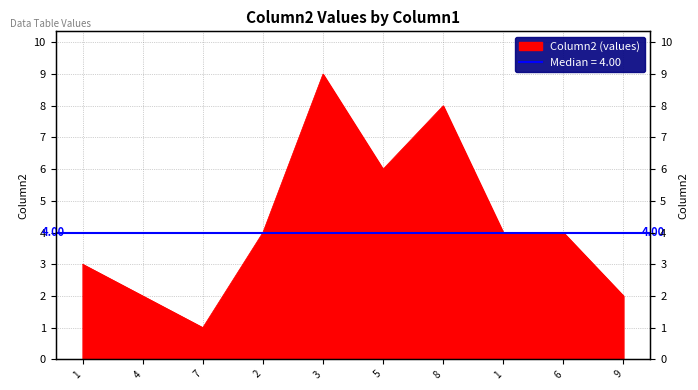

Rank the categories by value from lowest to highest.

7, 4, 9, 1, 2, 1, 6, 5, 8, 3